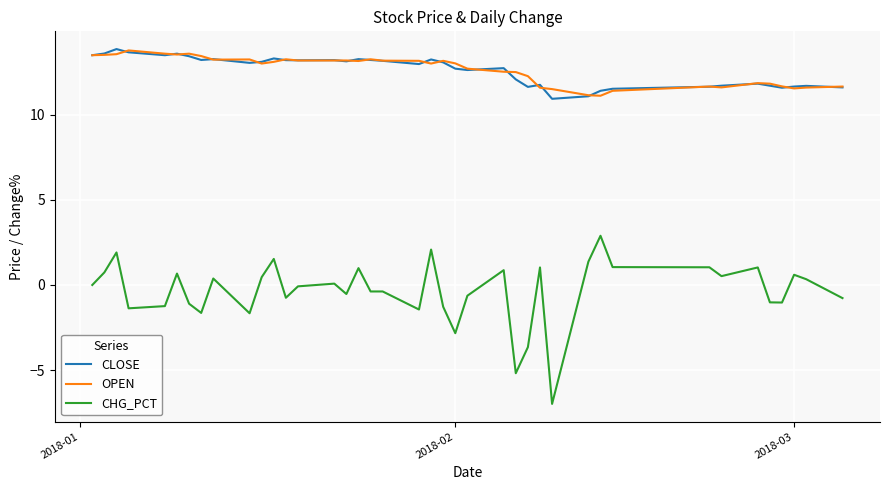

Which series has the largest range (max minus min)?

CHG_PCT